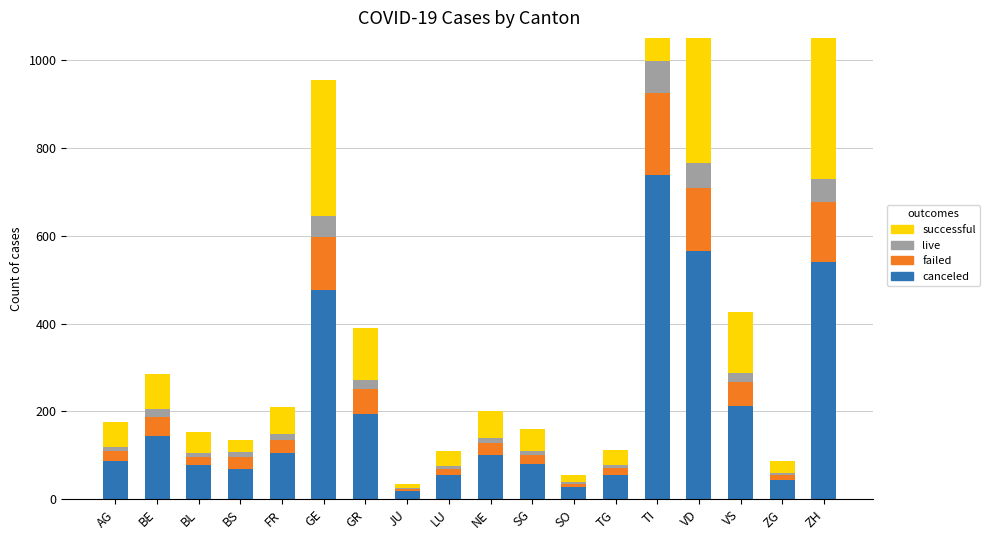

List the series in order of their overall mean, highest first.

canceled, successful, failed, live